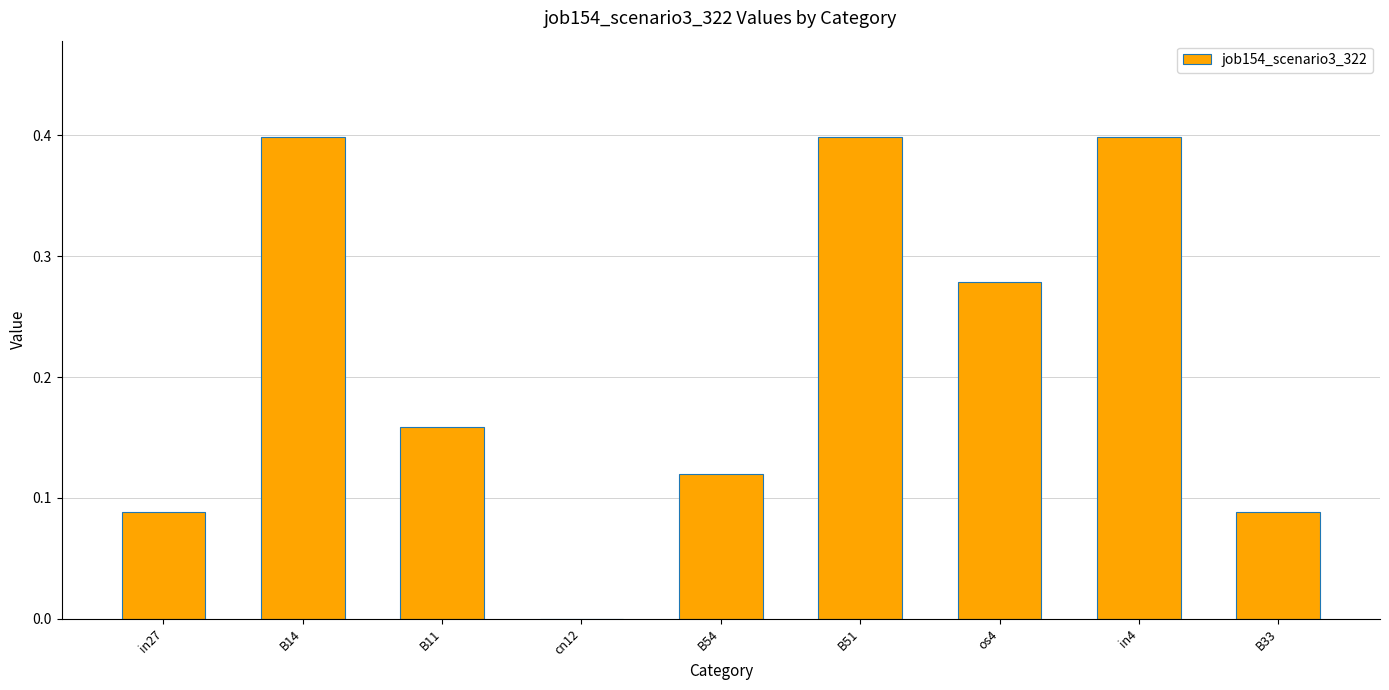

What is the greatest value displayed?

0.4